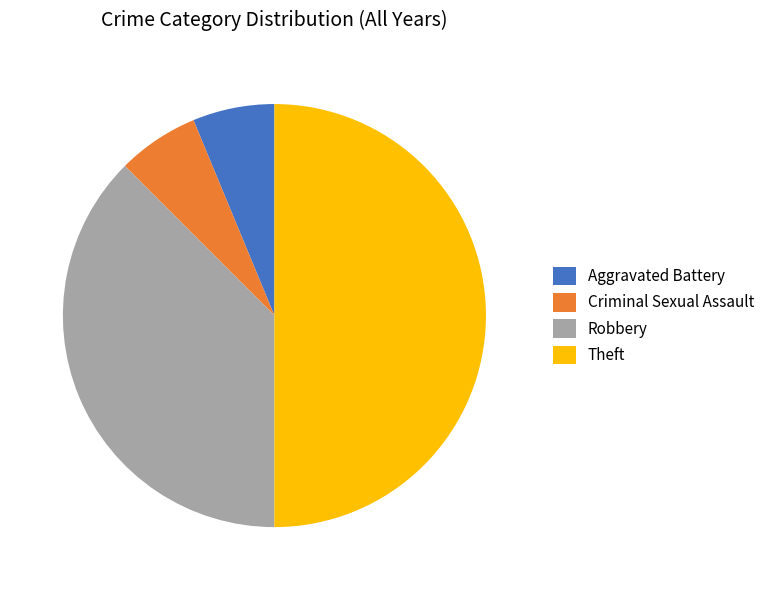

Does Criminal Sexual Assault account for over 50% of the chart?

No